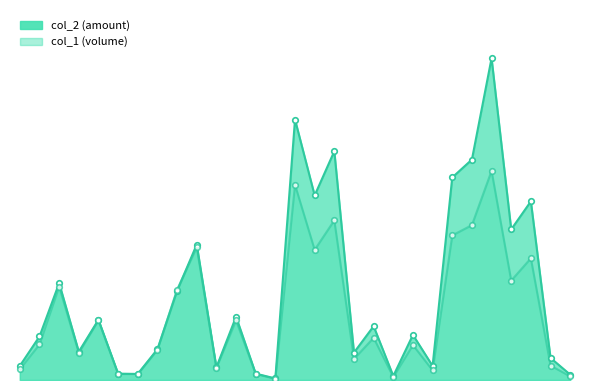

At how many categories does at least one series exceed 472159?

1